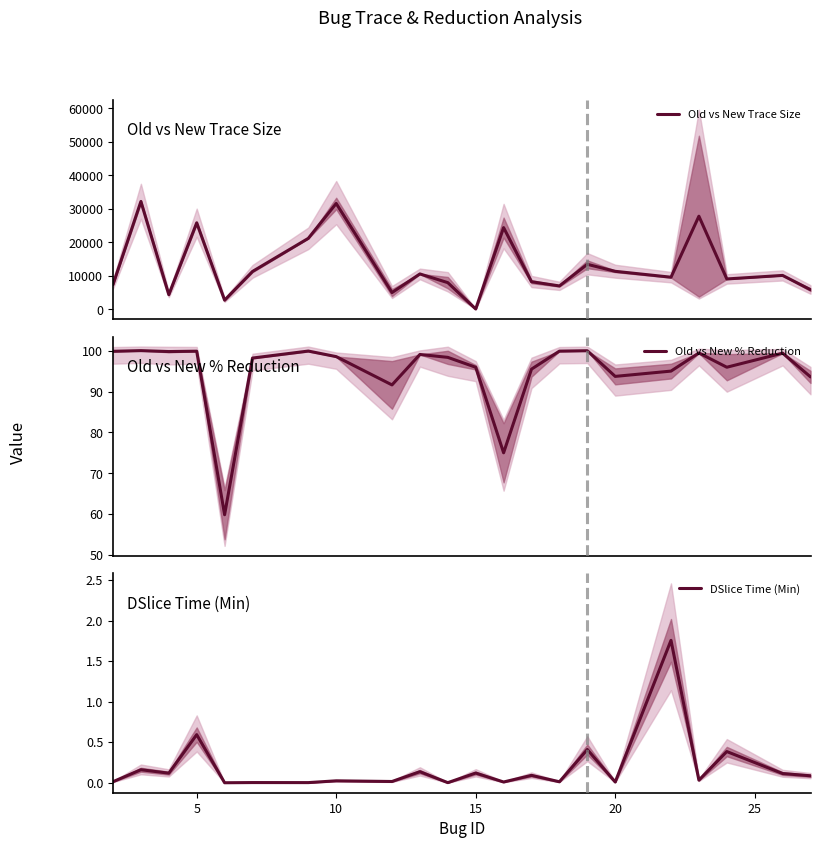

Between 15 and 20, which series saw the biggest shift?

Old vs New Trace Size